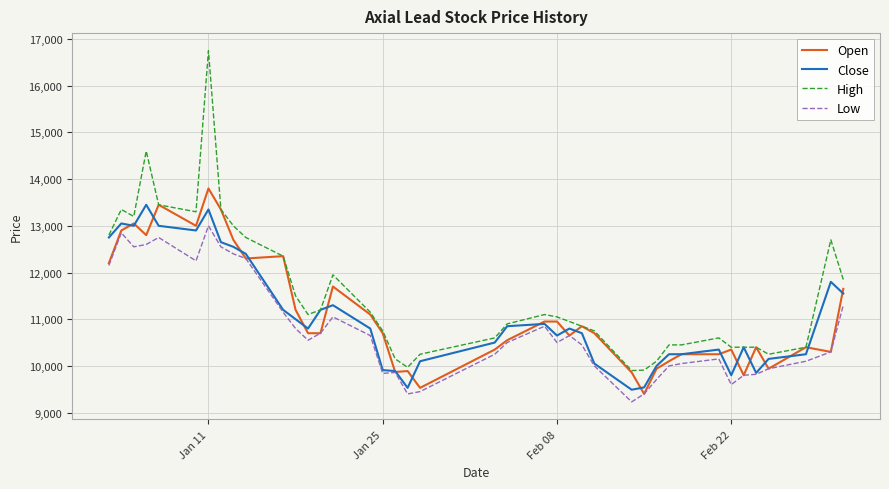

What is the difference between the maximum and minimum values in the High series?

6850